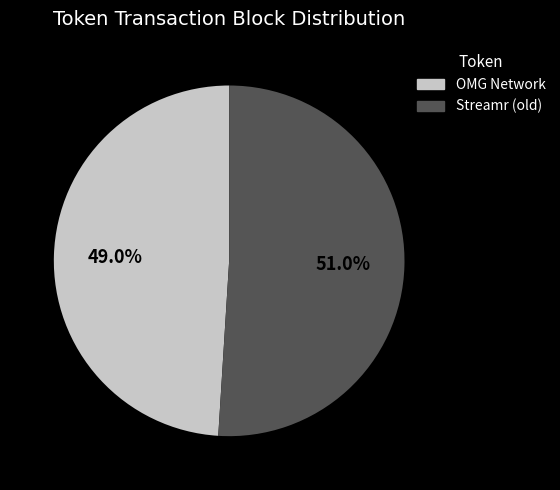

To the nearest percent, what percentage of the pie is OMG Network?

49%